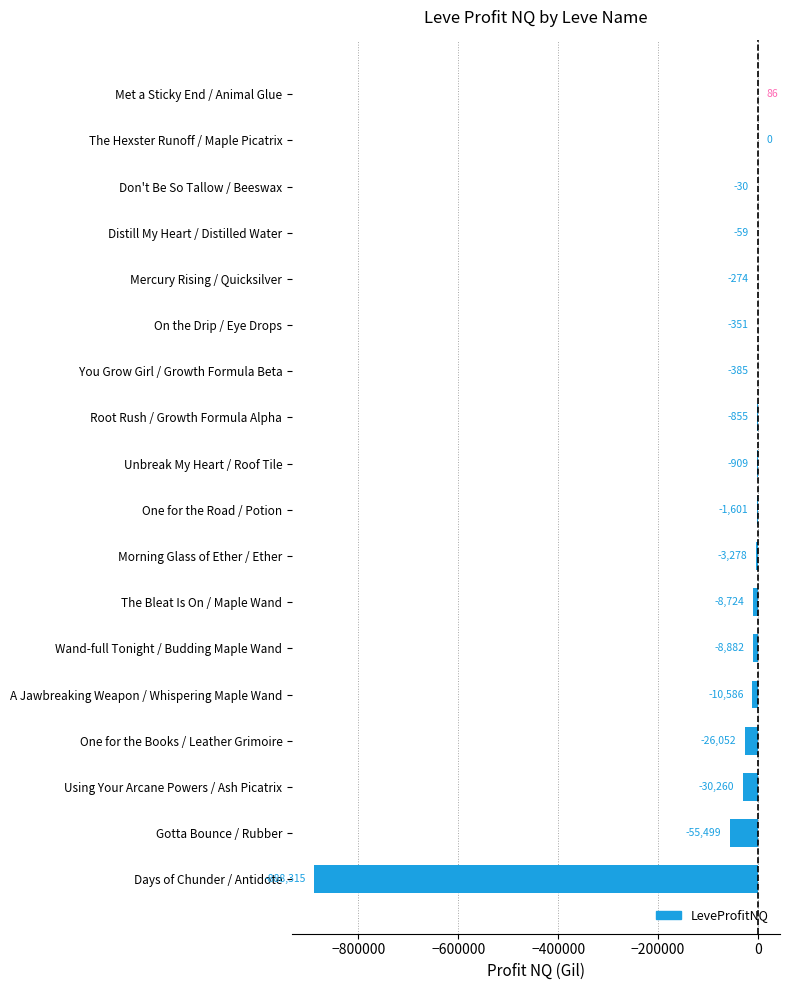

What is the change in value from Gotta Bounce / Rubber to Met a Sticky End / Animal Glue?

+55585.0